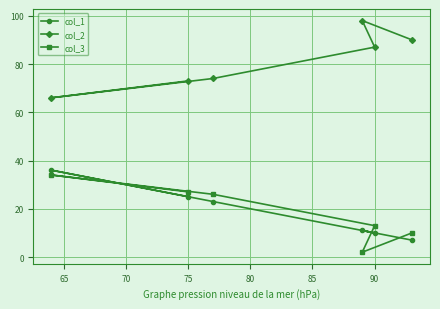

True or false: col_2 has a value of 73 at 75.

True